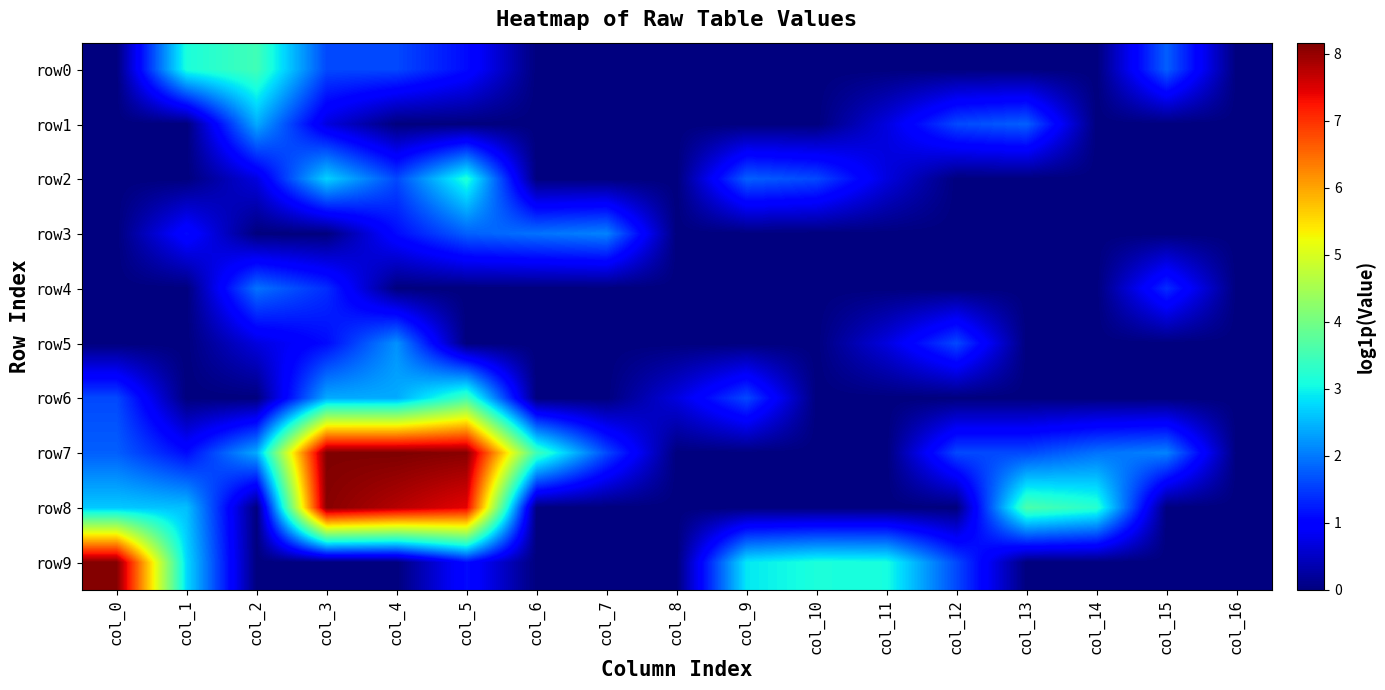

Which series has the largest total across all categories?

row7